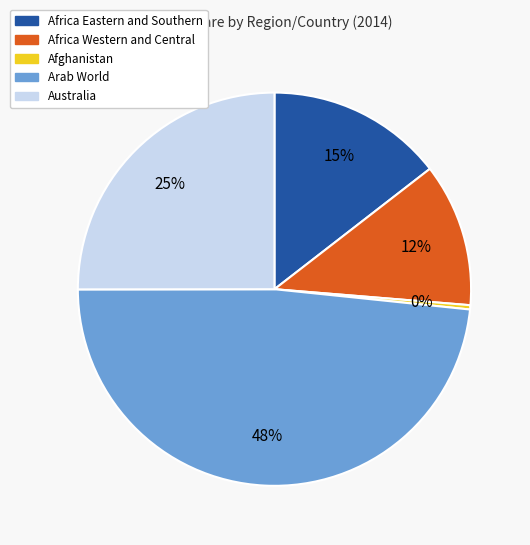

Is there a majority slice in this chart?

No